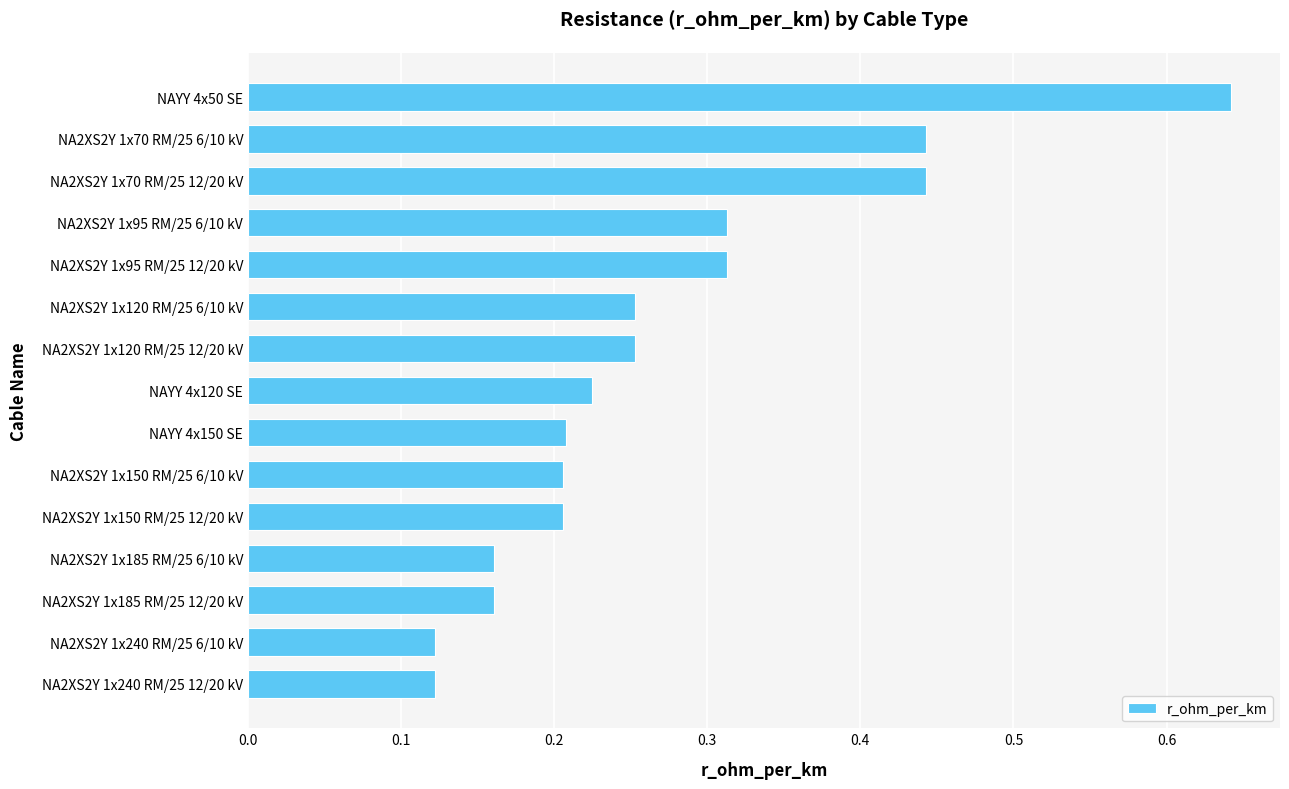

Is it true that the value at NA2XS2Y 1x70 RM/25 6/10 kV is 0.2?

False